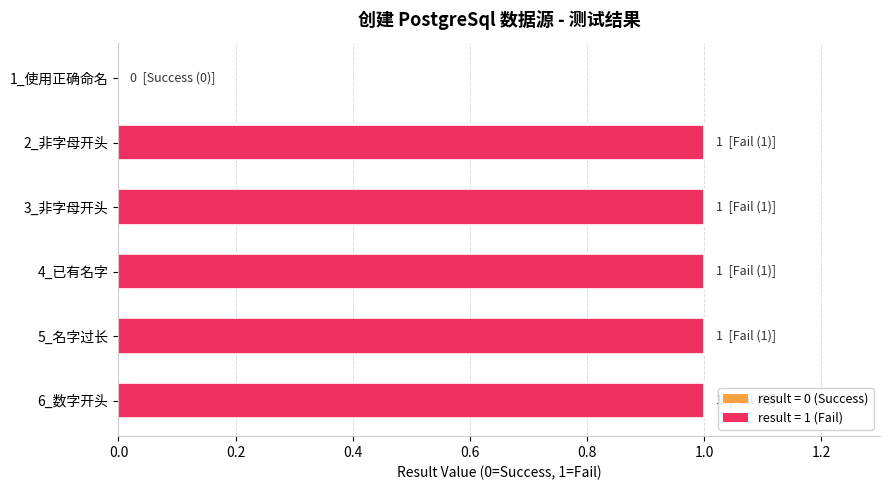

True or false: the data shows 0 at 1_使用正确命名.

True